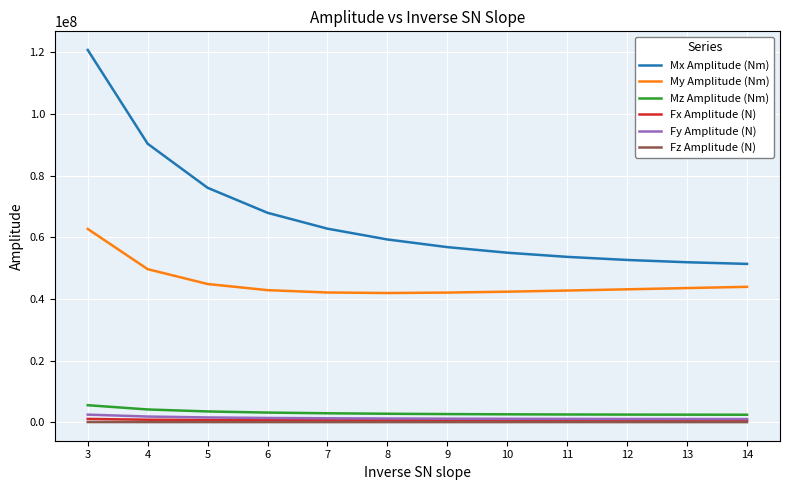

At which category is the sum across all series the highest?

3